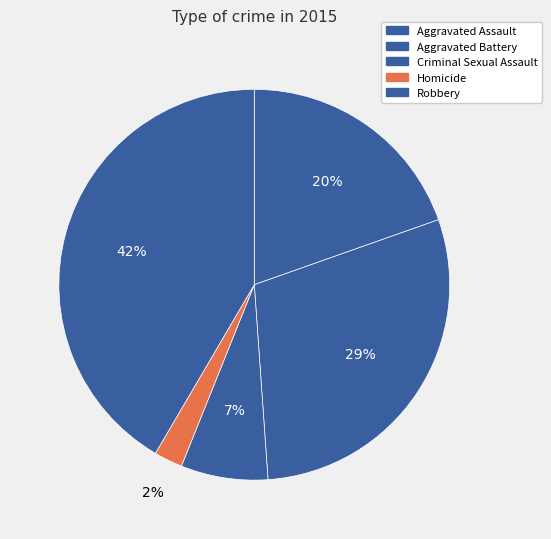

Is the sum of Criminal Sexual Assault and Robbery greater than half?

No